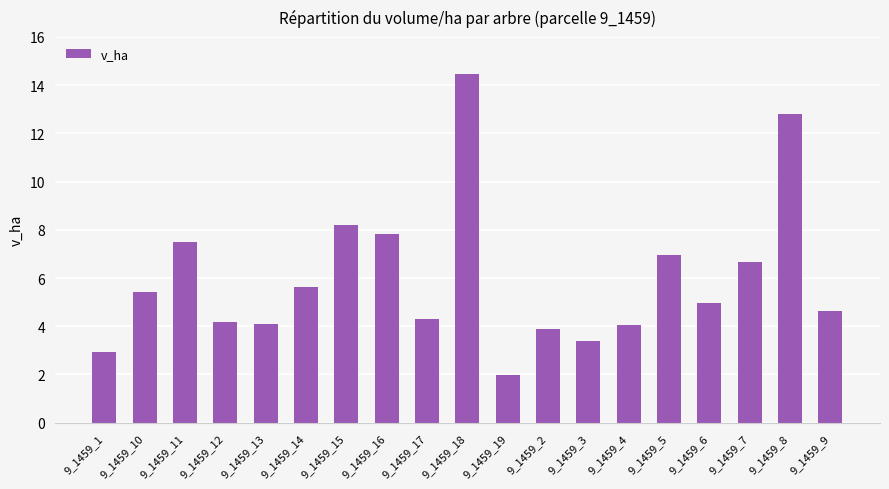

Between 9_1459_13 and 9_1459_19, which is larger?

9_1459_13